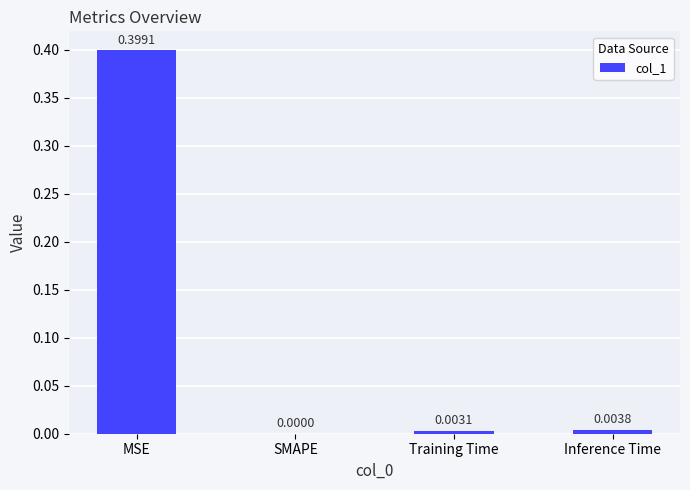

What is the difference between the values at MSE and Training Time?

0.4